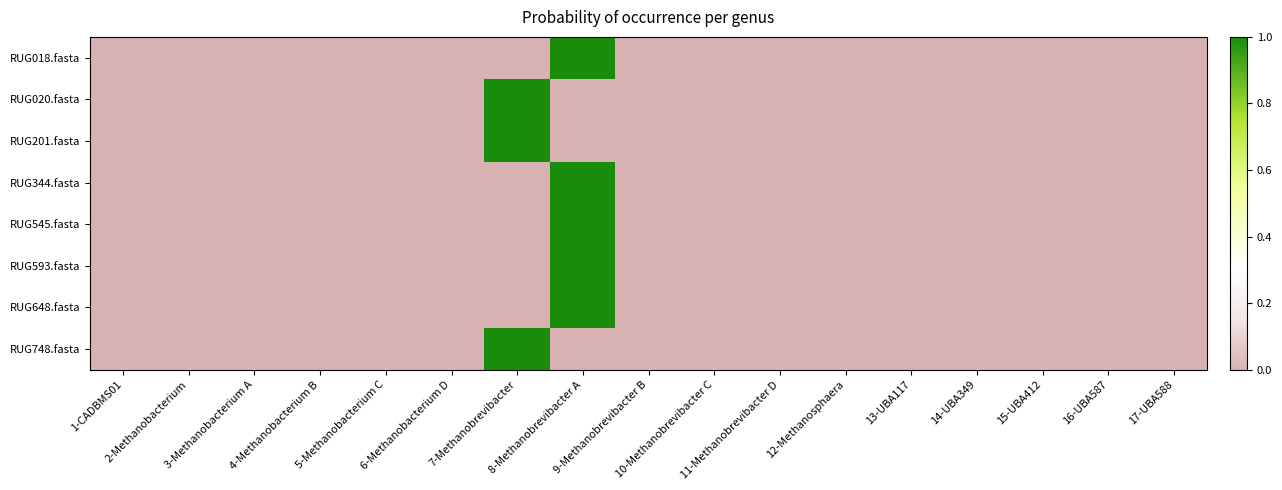

Rank the series at 10-Methanobrevibacter C from lowest to highest value.

RUG020.fasta, RUG201.fasta, RUG344.fasta, RUG748.fasta, RUG018.fasta, RUG593.fasta, RUG545.fasta, RUG648.fasta